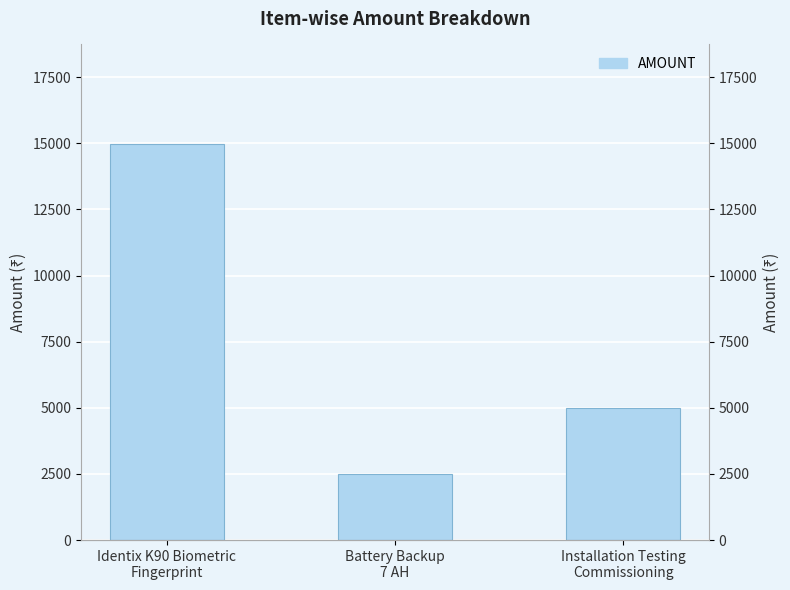

What is the maximum value shown in the chart?

14990